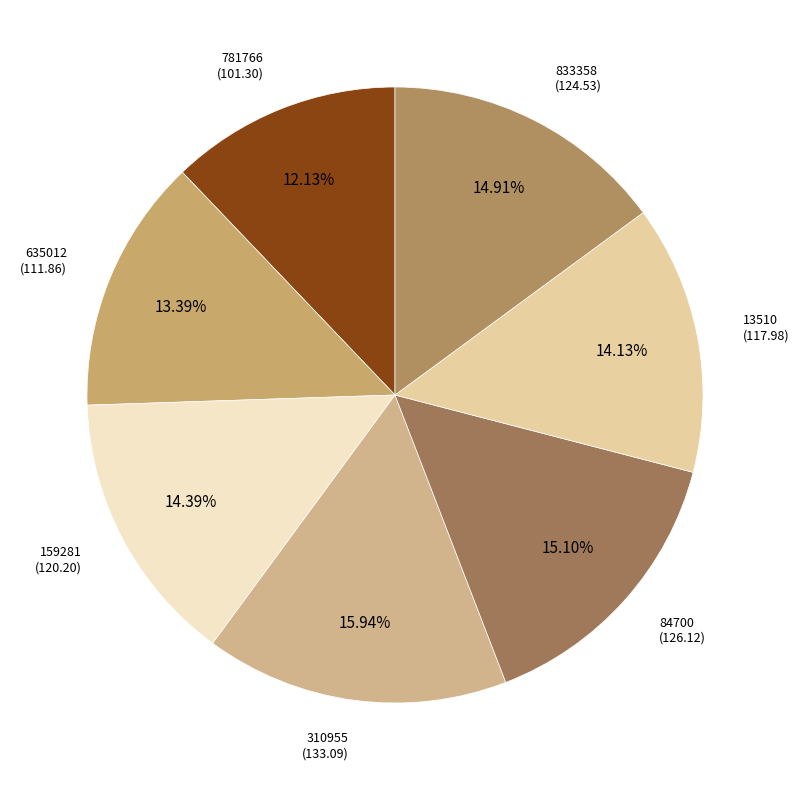

How many slices are in this pie chart?

7